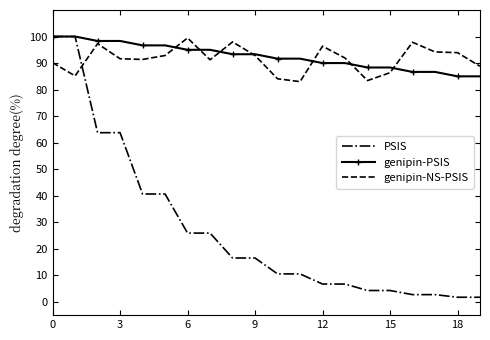

What is the maximum value for genipin-PSIS?

100.0